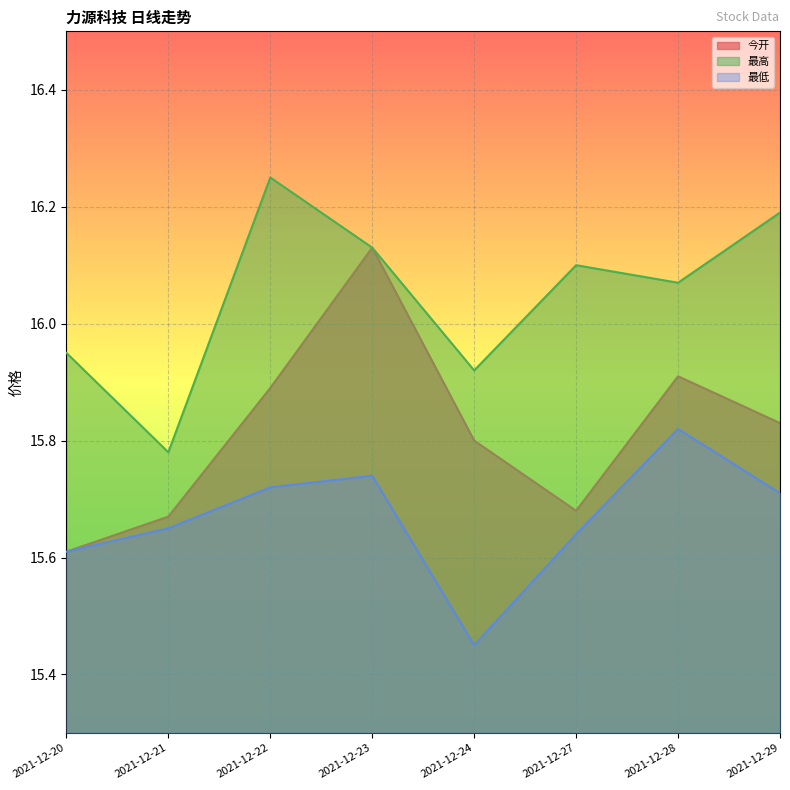

Which series has the largest total across all categories?

最高